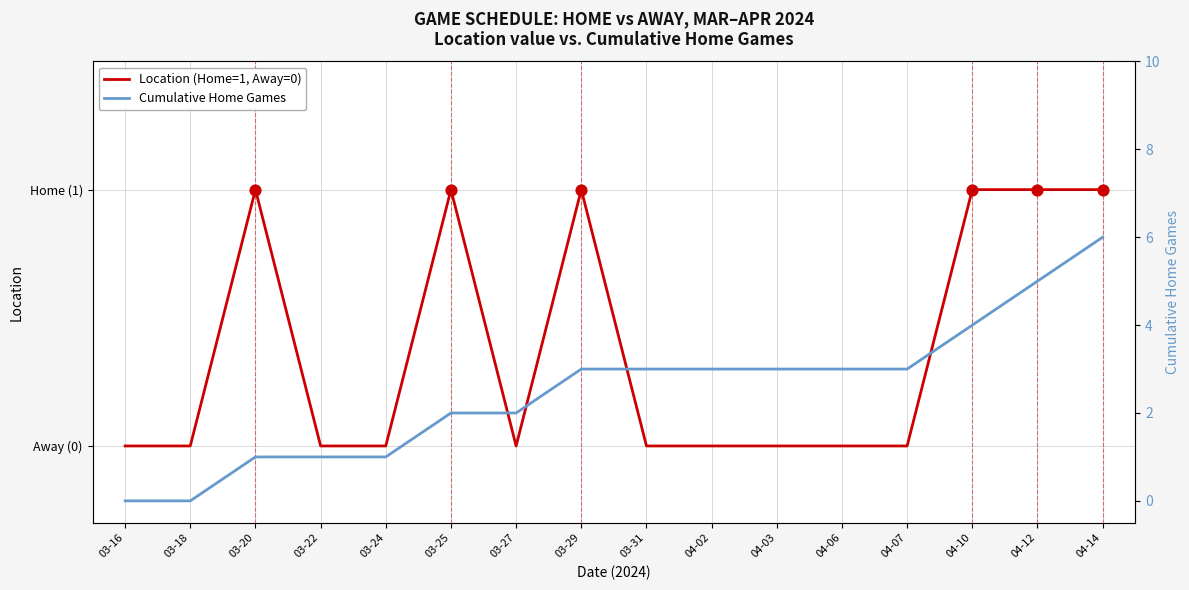

At how many categories does at least one series exceed 3?

3